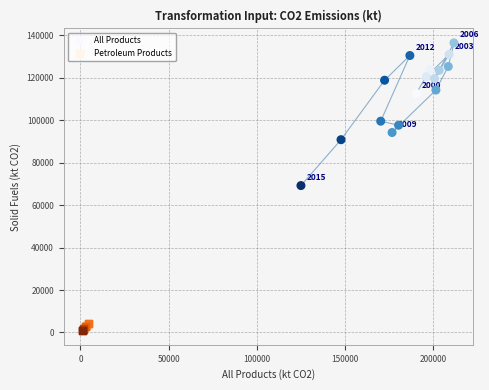

Which series has the largest Y range (max minus min)?

All Products